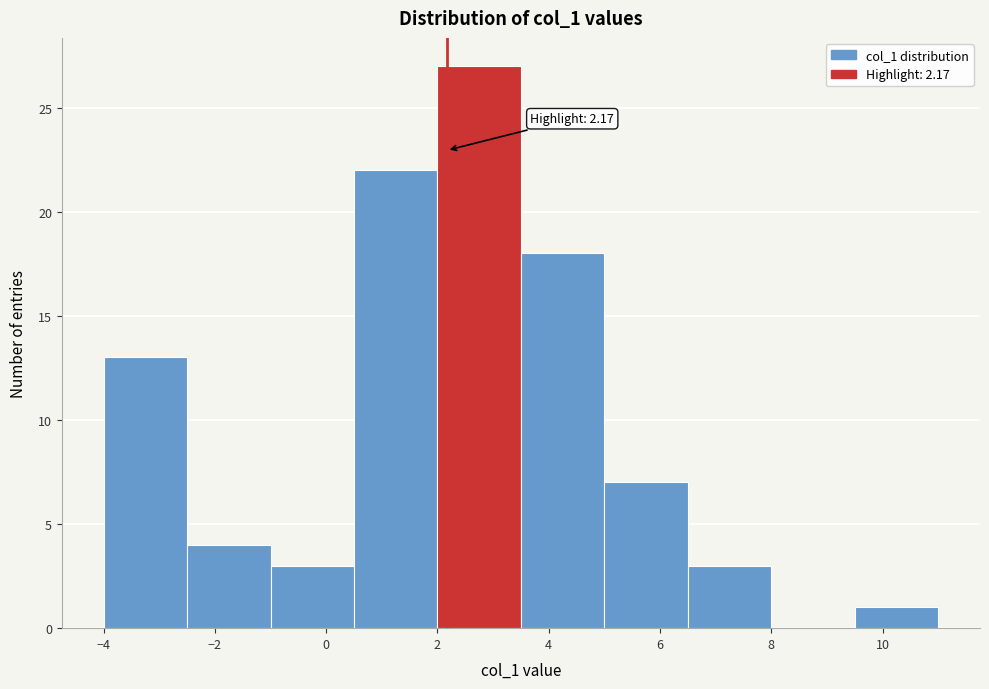

Over which range of the x-axis is the bar tallest?

2.0 to 3.5